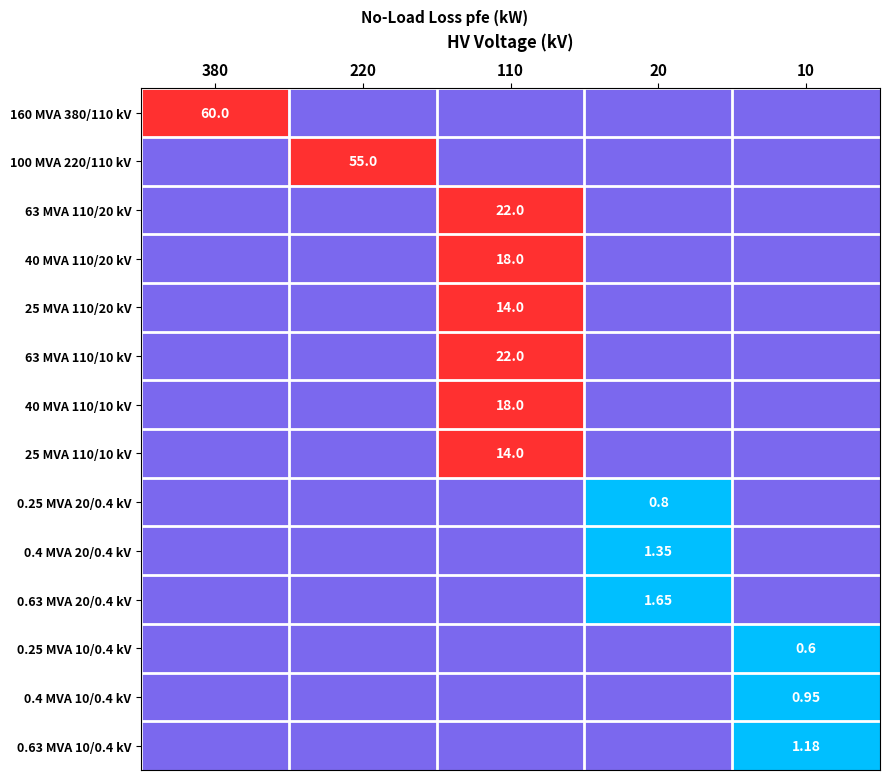

Which category has the lowest value across all series?

220